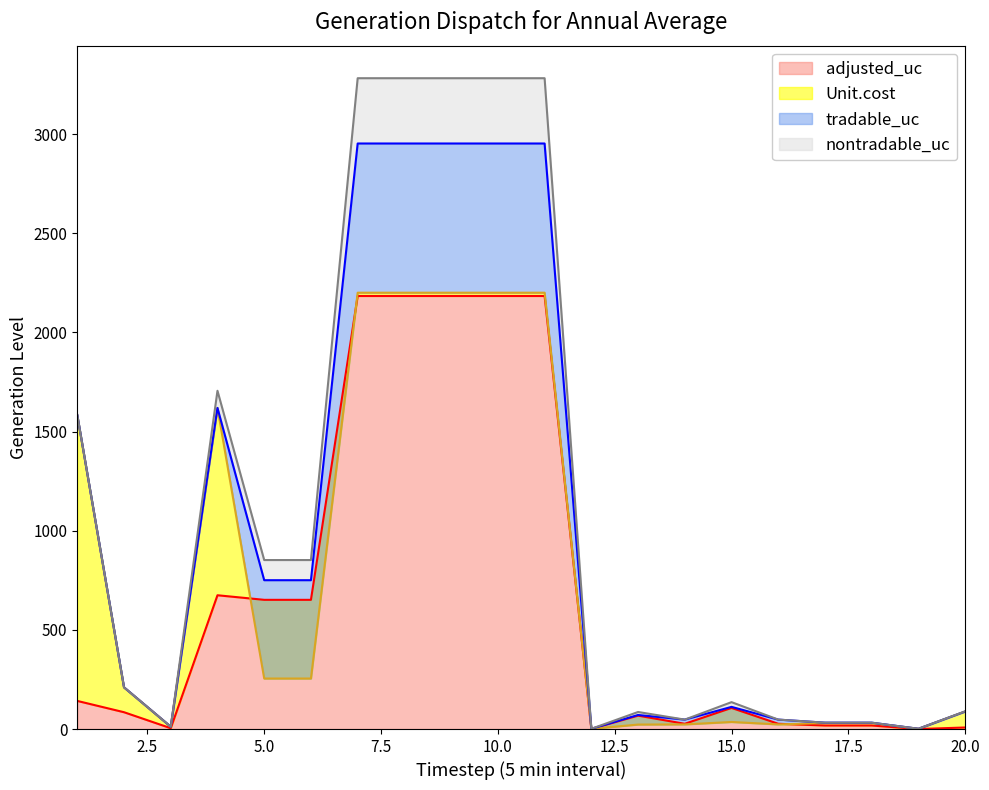

Is the value of Unit.cost at 2 greater than the value of adjusted_uc at 8?

No